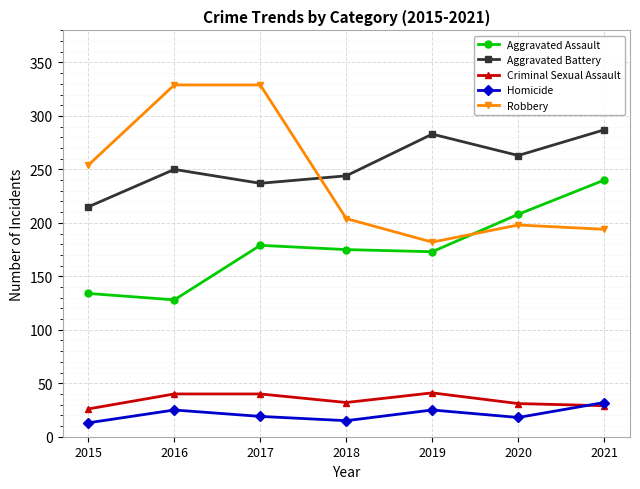

Does the chart have visible grid lines?

Yes